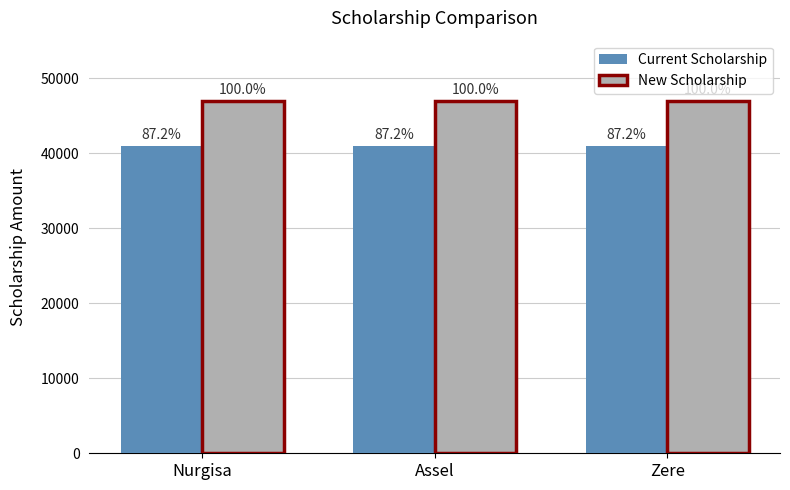

Does the chart contain stacked bars?

No